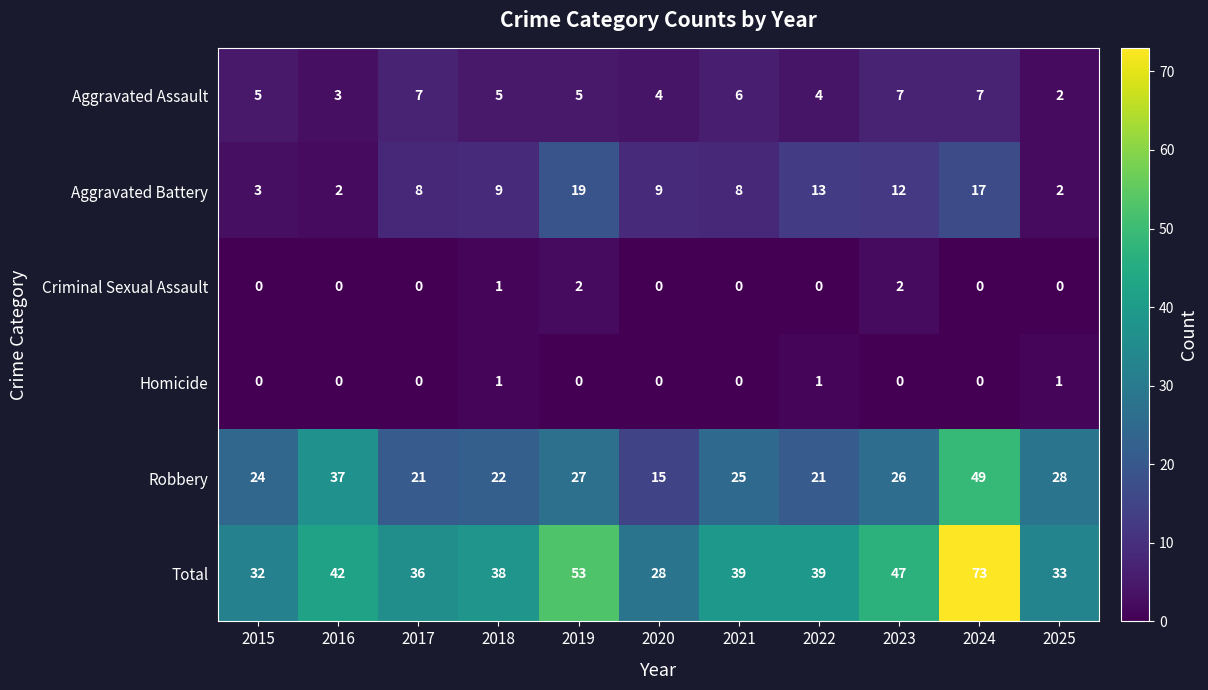

What is the greatest value displayed?

73